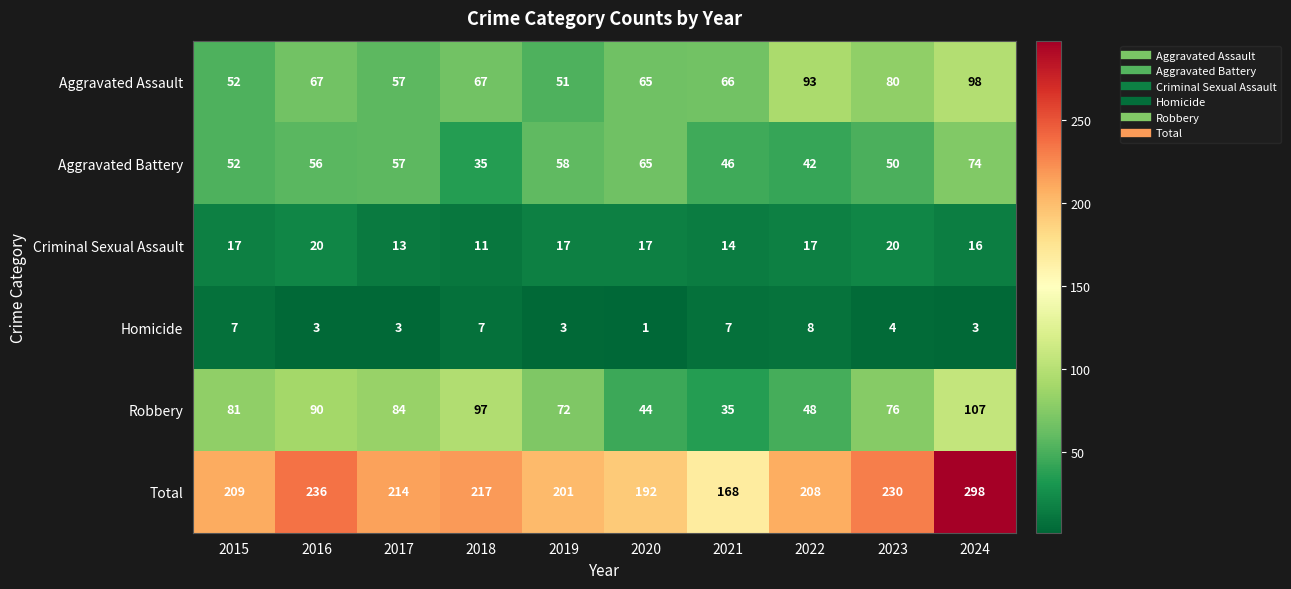

Which label corresponds to the smallest value in the chart?

2020